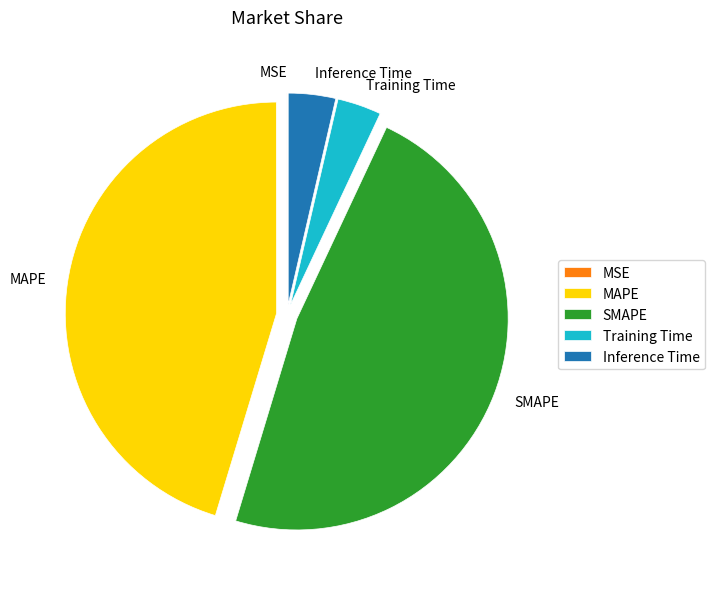

Which has a higher value, SMAPE or MAPE?

SMAPE